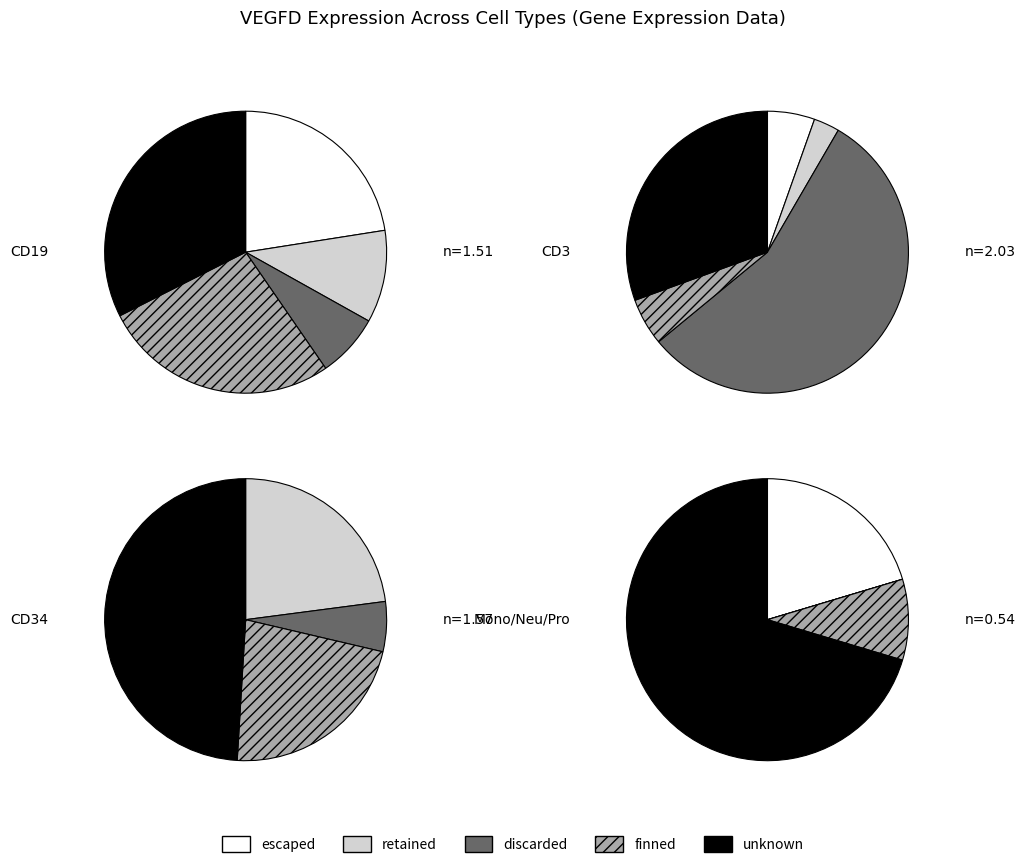

Is it true that 326772 is 6% of the pie?

False